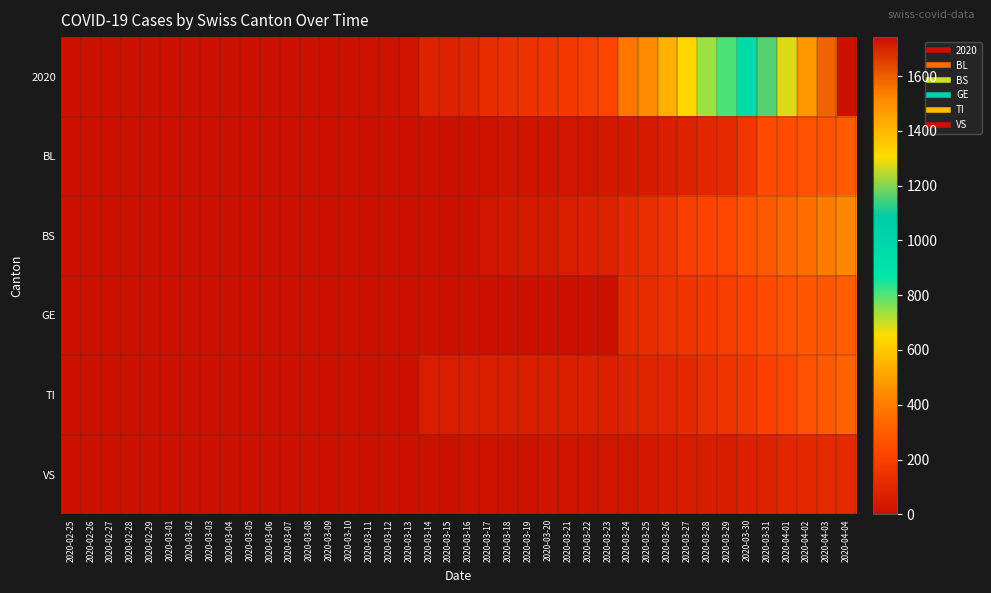

How many distinct data groups are displayed?

6